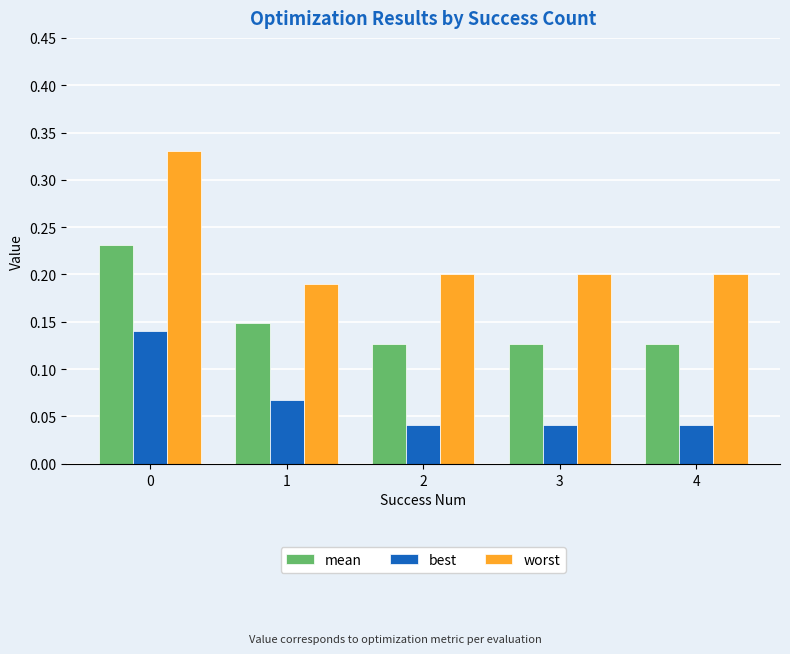

Count the best values in the range 0 to 1.

5